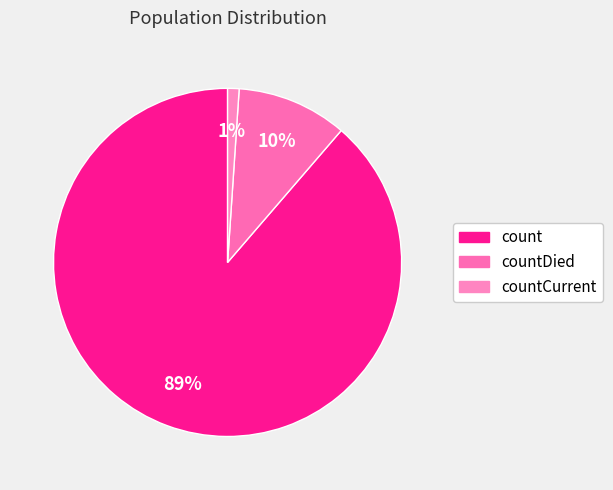

To the nearest percent, what is the difference between the largest and smallest slice percentages?

88%